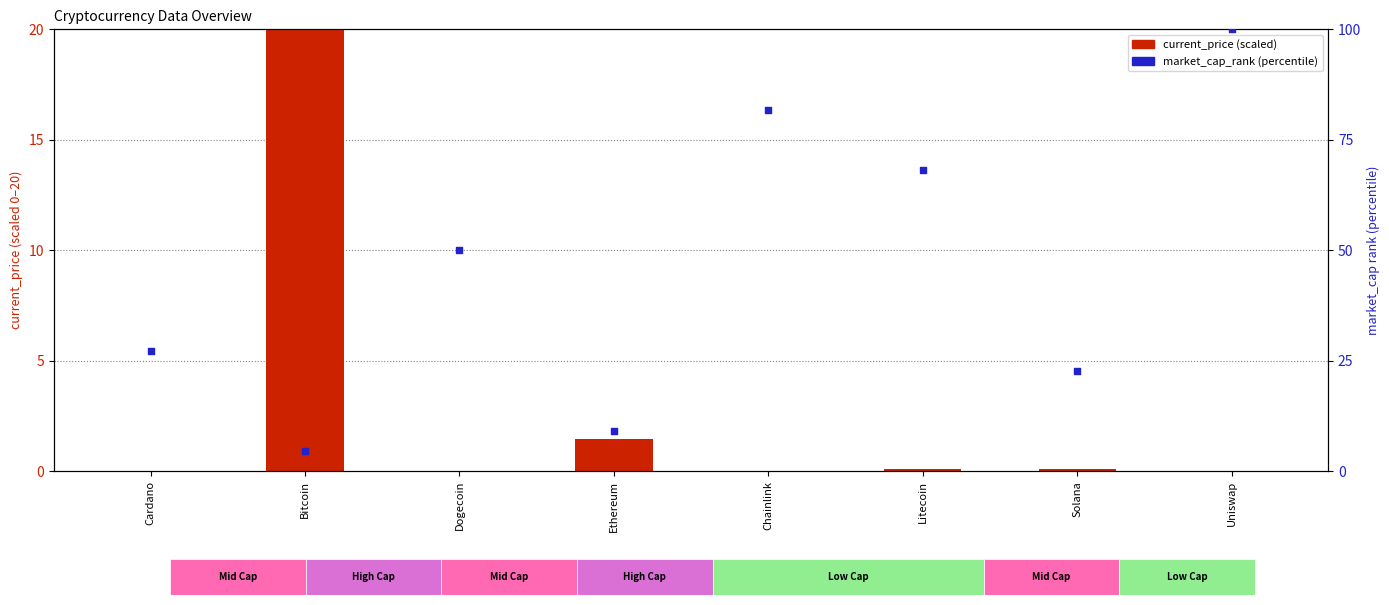

At which category is the sum across all series the highest?

Uniswap